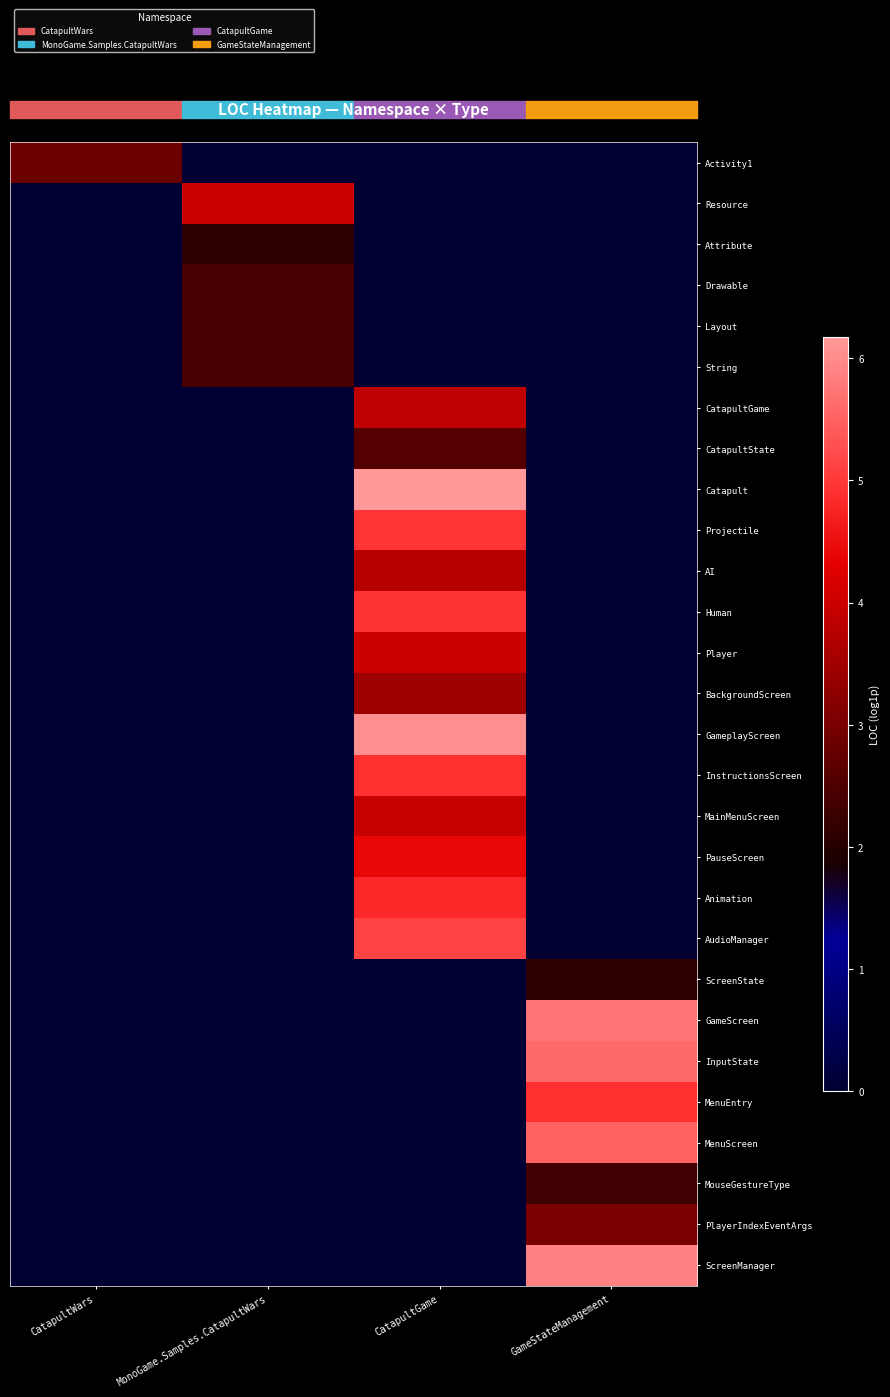

What is the difference between the highest and lowest values at CatapultGame?

6.2